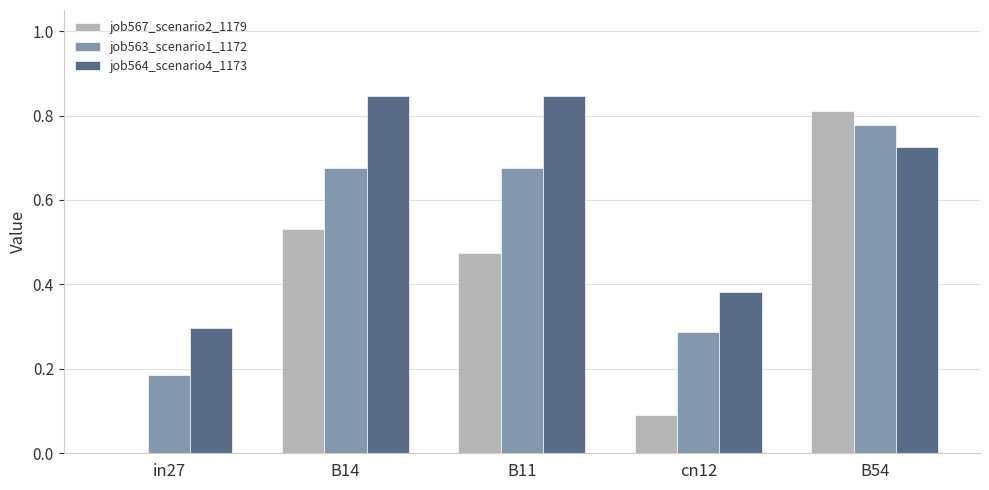

What is the sum of all job567_scenario2_1179 values?

1.9